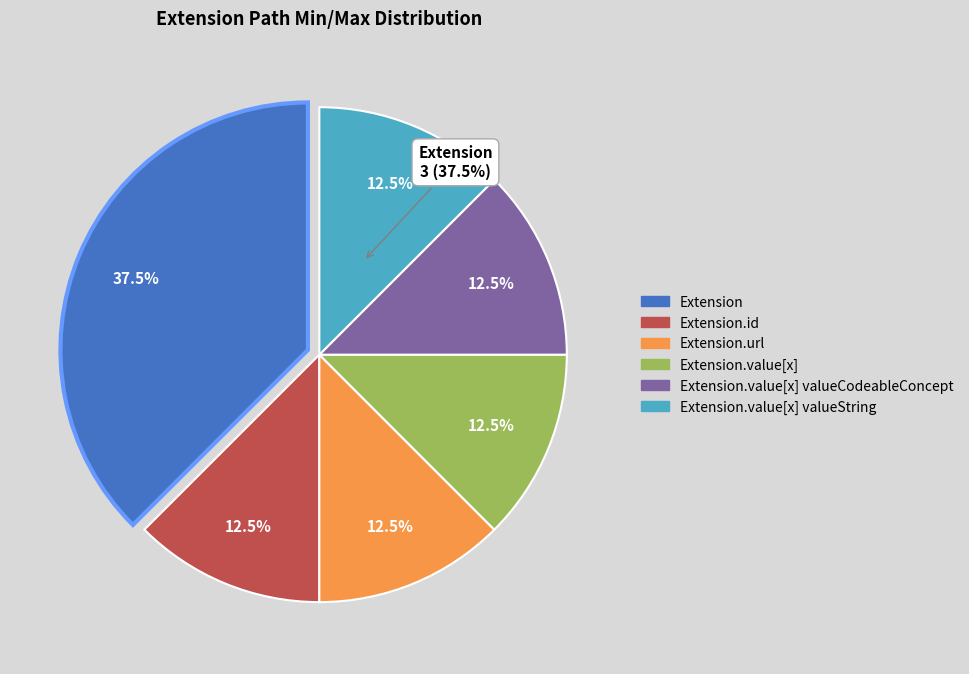

The Extension.id slice represents 1% of the pie. True or false?

False